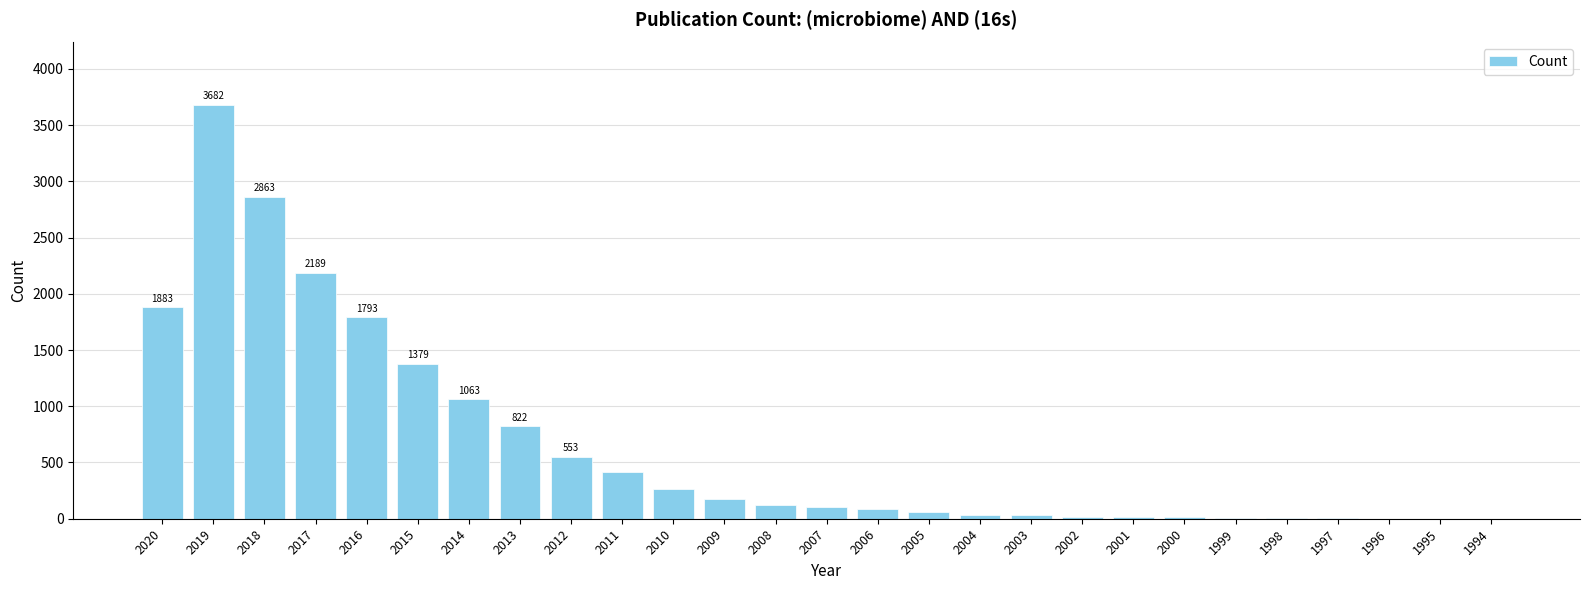

The value at 2014 is 1473. True or false?

False